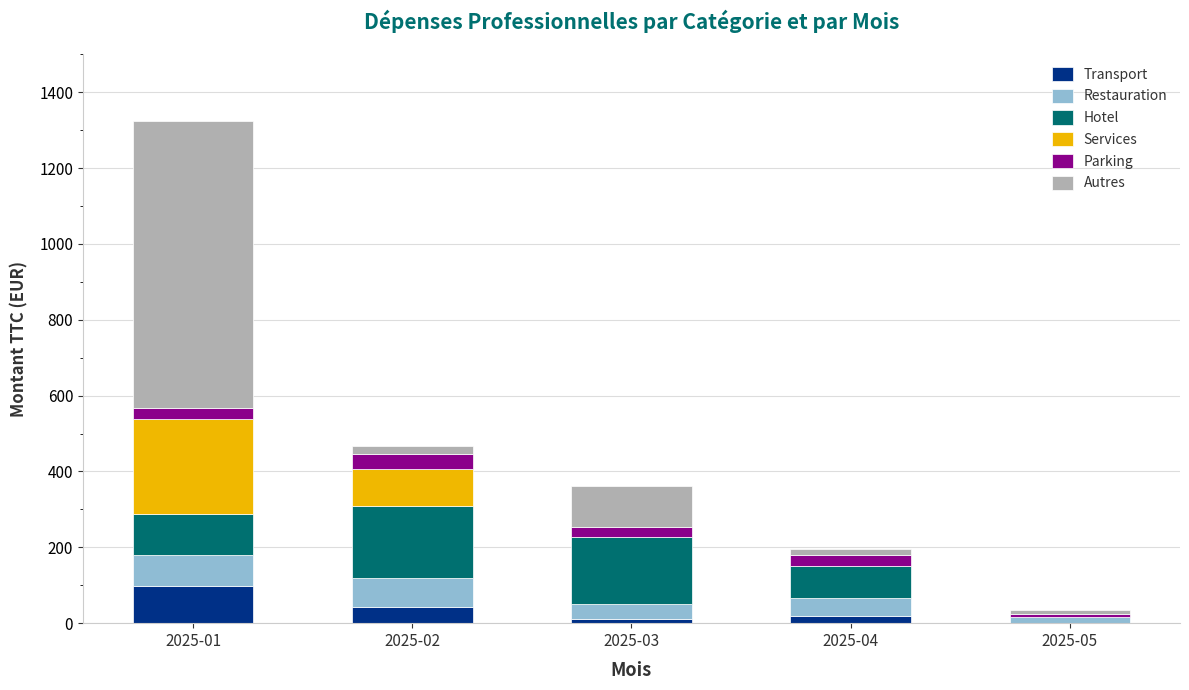

How many distinct data groups are displayed?

6